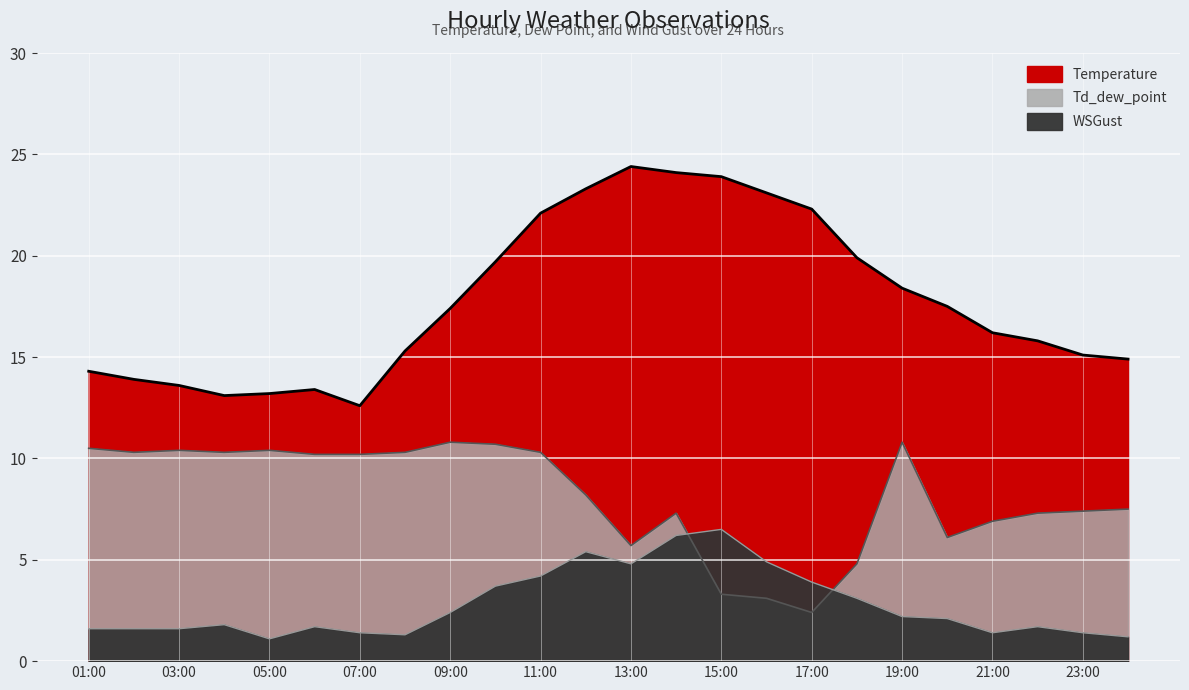

What is the difference between the second highest and second lowest values in the Td_dew_point series?

7.7